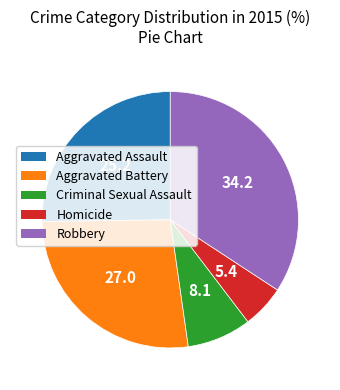

Which category has the smallest portion of the pie?

Homicide